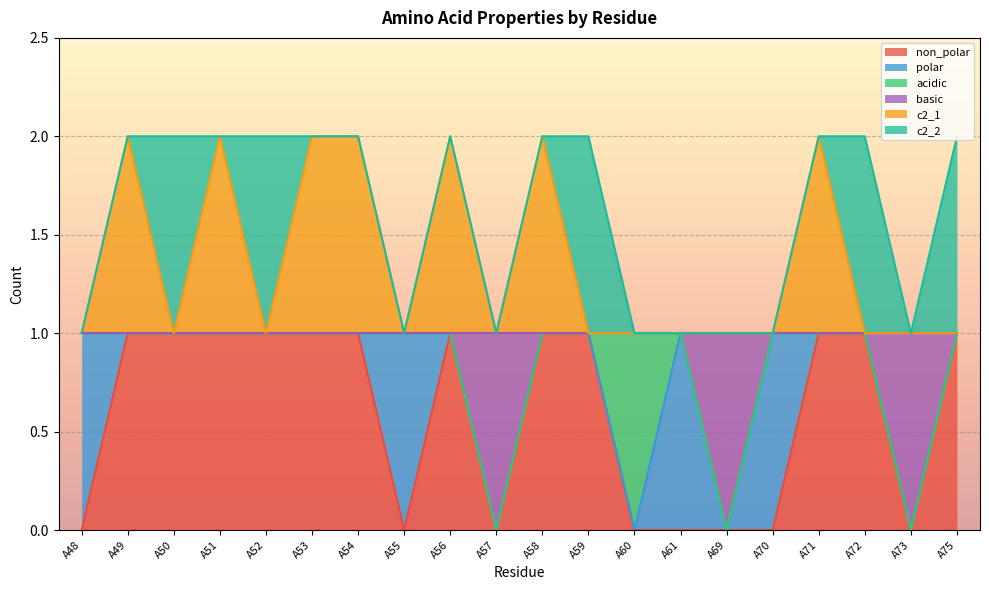

What is the difference between the maximum and second lowest values in the non_polar series?

1